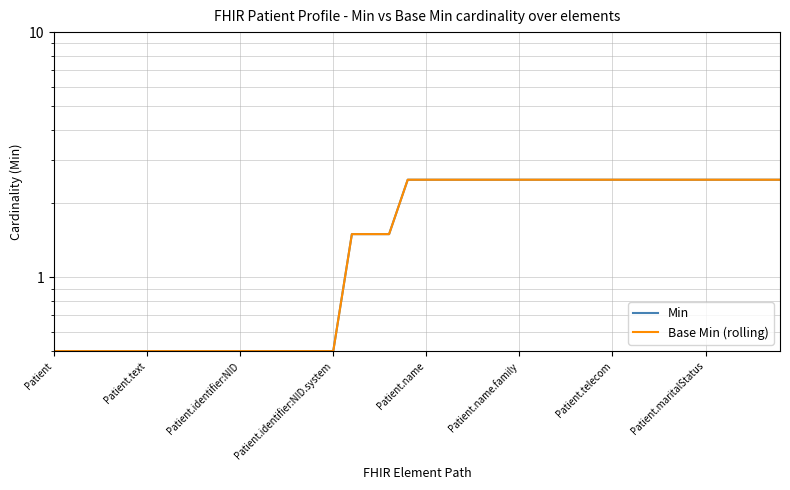

List the labels in order of Min value, smallest first.

Patient, Patient.text, Patient.identifier:NID, Patient.identifier:NID.system, Patient.name, Patient.name.family, Patient.telecom, Patient.maritalStatus, 8, 9, 10, 11, 12, 13, 14, 15, 16, 17, 18, 19, 20, 21, 22, 23, 24, 25, 26, 27, 28, 29, 30, 31, 32, 33, 34, 35, 36, 37, 38, 39